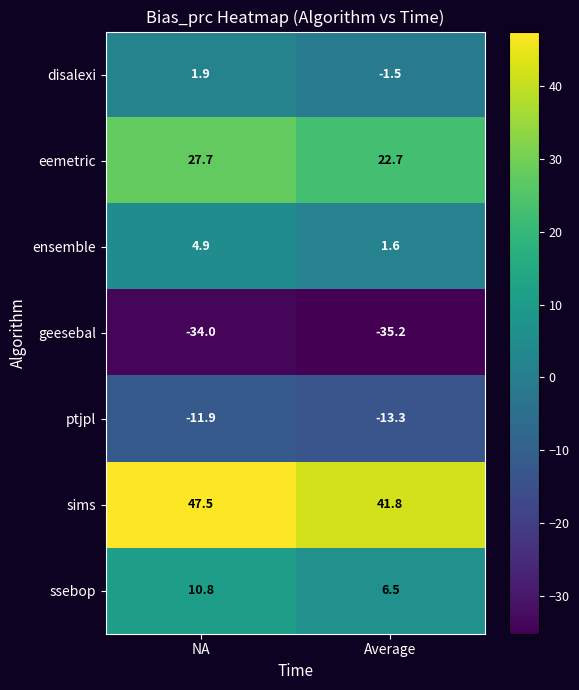

How many data points does each series have?

2